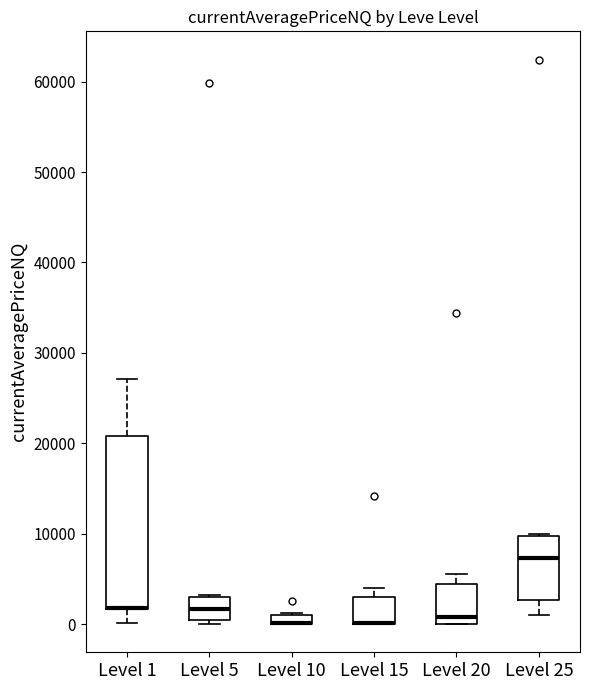

Where does the median line of the box for Level 25 sit on the y-axis? The values are not printed on the chart, so give them approximately, as read against the axis.

7000